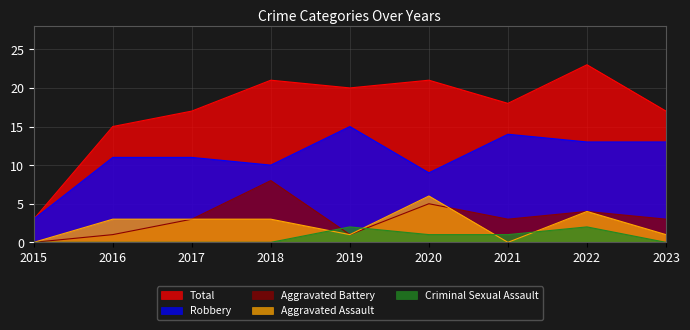

True or false: Total and Criminal Sexual Assault cross at least once.

False